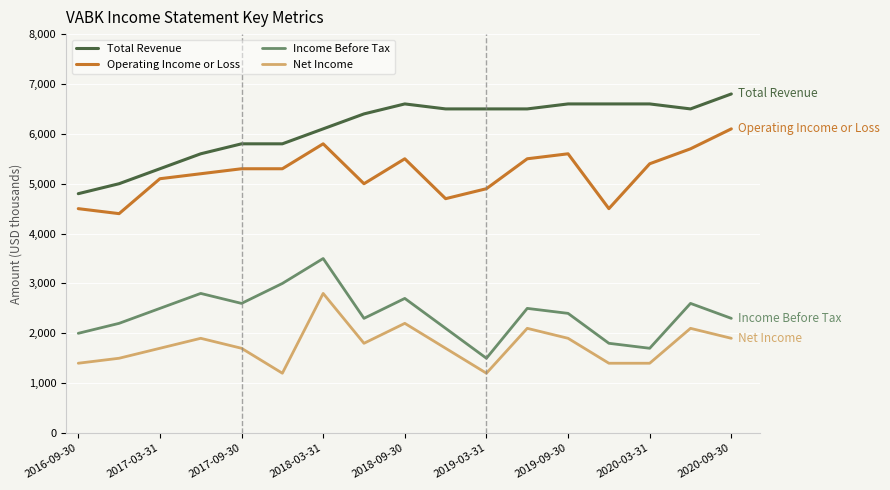

True or false: Total Revenue and Income Before Tax intersect in this chart.

False